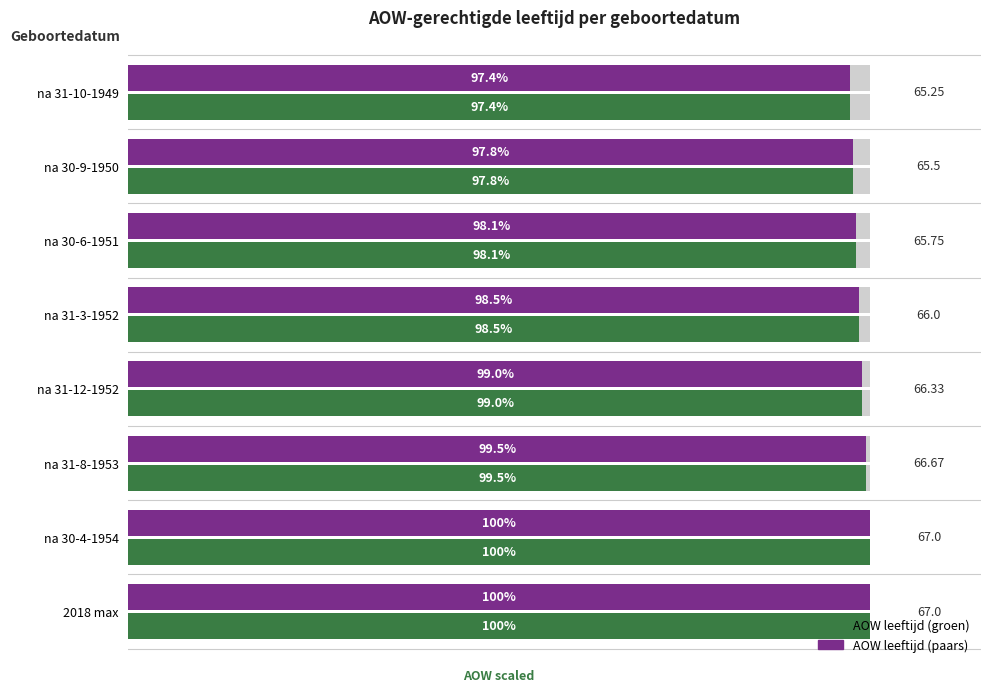

True or false: AOW leeftijd (paars) has a value of 65.8 at na 30-6-1951.

True